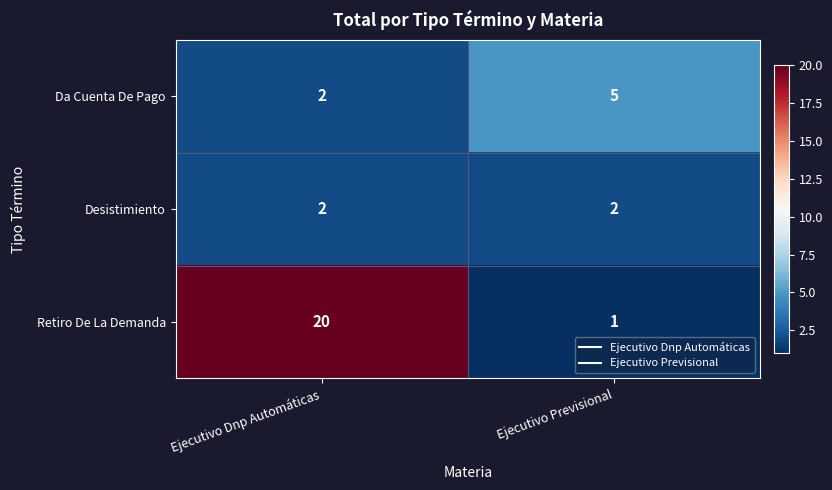

True or false: Desistimiento has a value of 4 at Ejecutivo Dnp Automáticas.

False